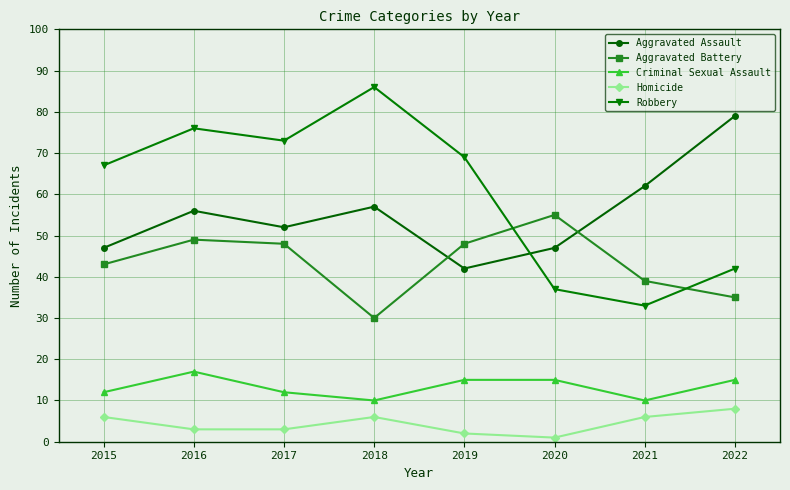

What is the difference between the maximum and minimum values in the Robbery series?

53